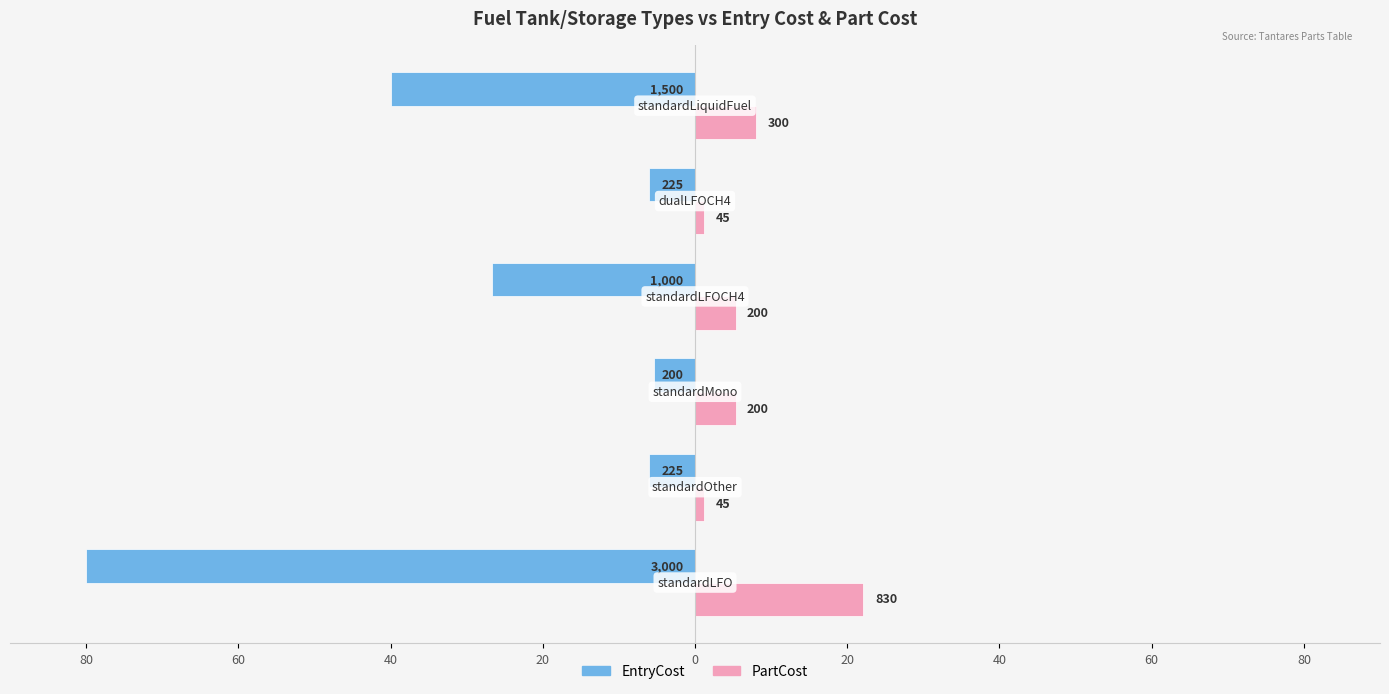

What are all the series names shown in the legend?

EntryCost, PartCost